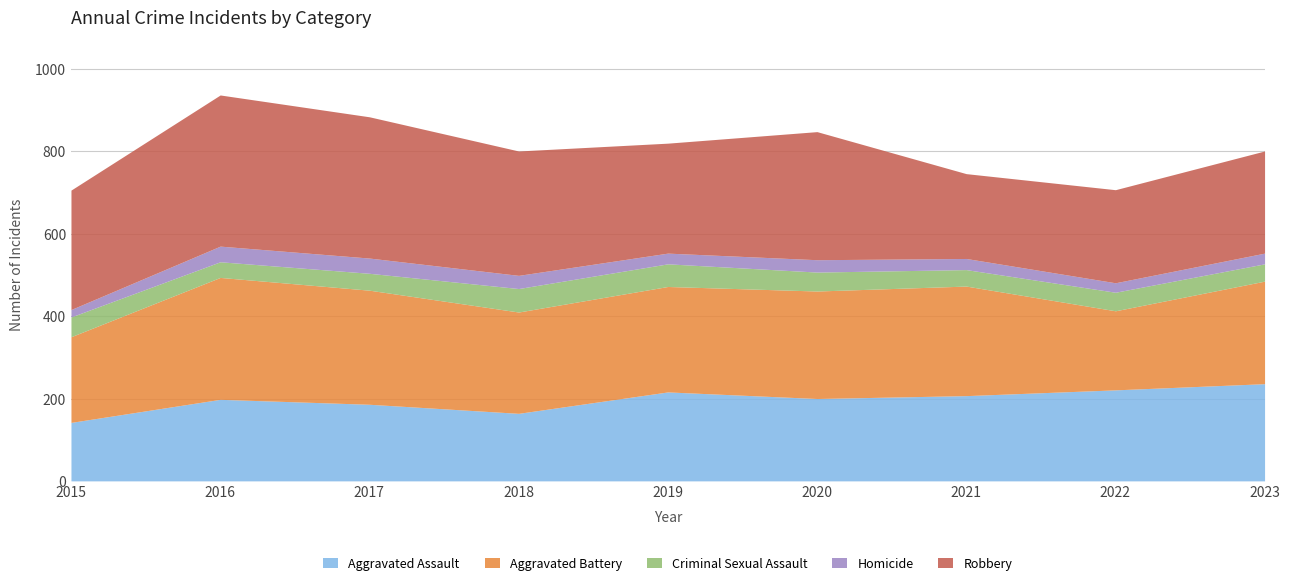

Which category has the highest value in the Aggravated Battery series?

2016